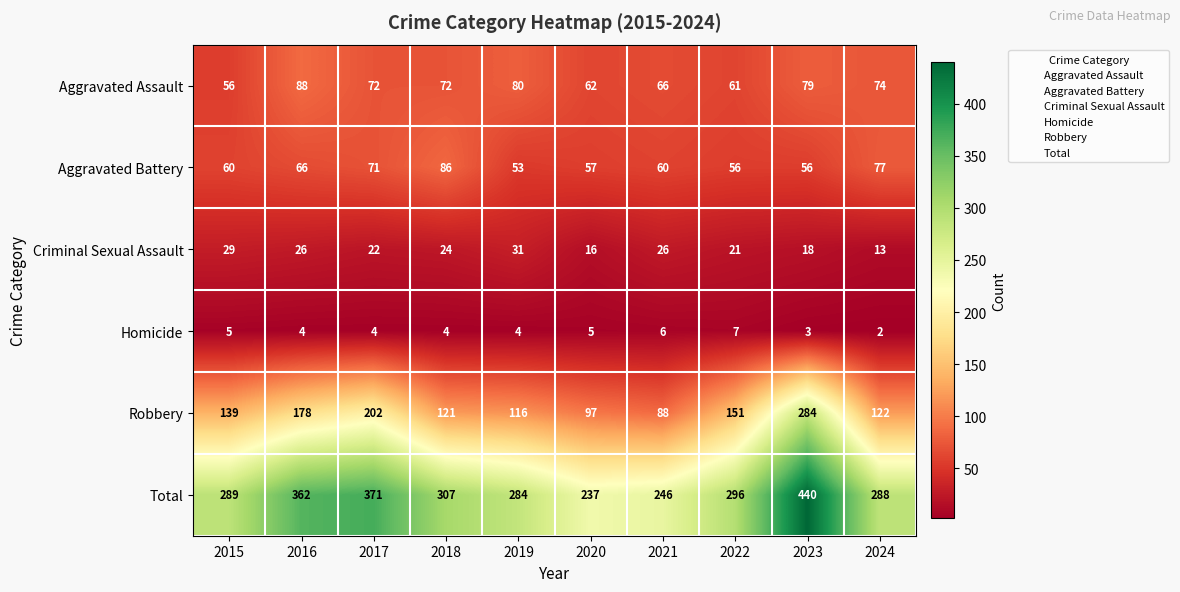

At 2015, list the series in order from smallest to largest.

Homicide, Criminal Sexual Assault, Aggravated Assault, Aggravated Battery, Robbery, Total